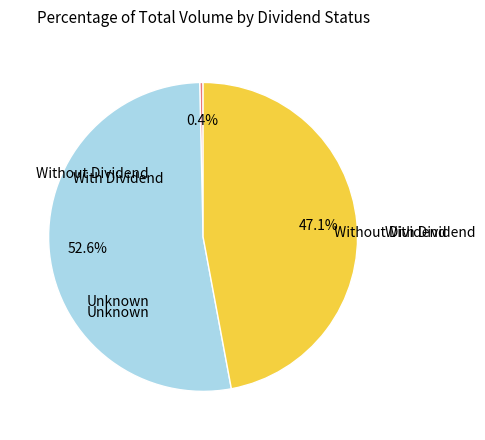

Does any single category account for the majority?

Yes